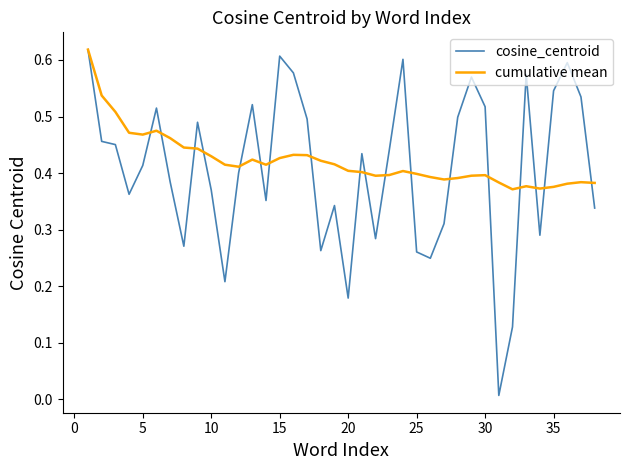

What are all the series names shown in the legend?

cosine_centroid, cumulative mean